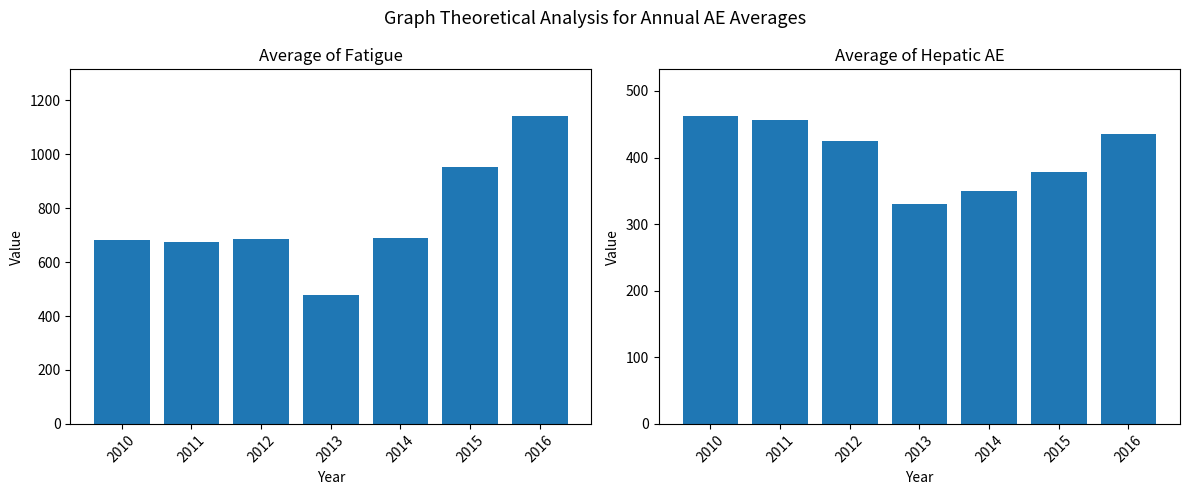

The Average of Hepatic AE series shows 435.5 at 2016. True or false?

True